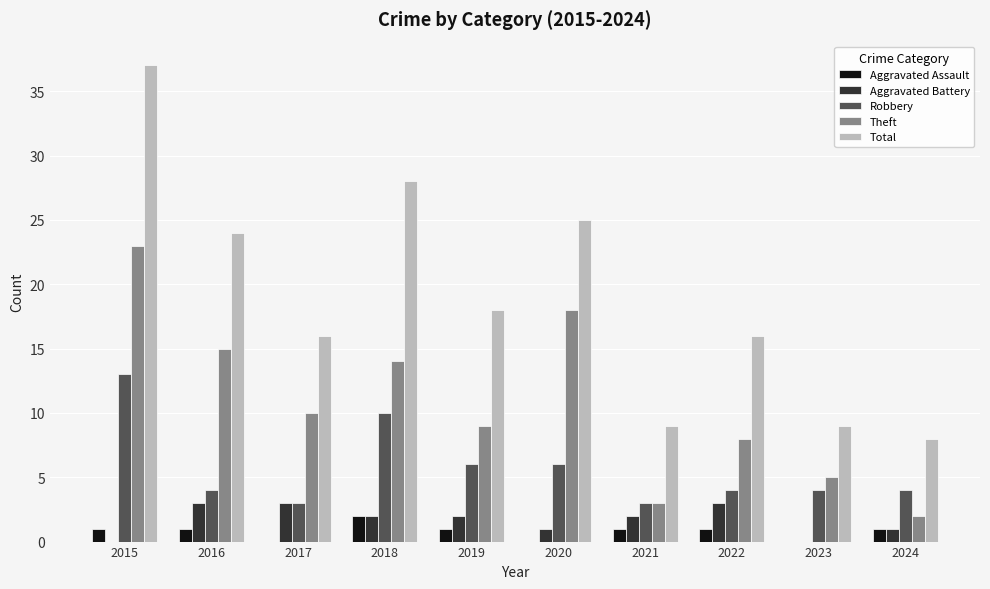

What is the maximum value for Robbery?

13